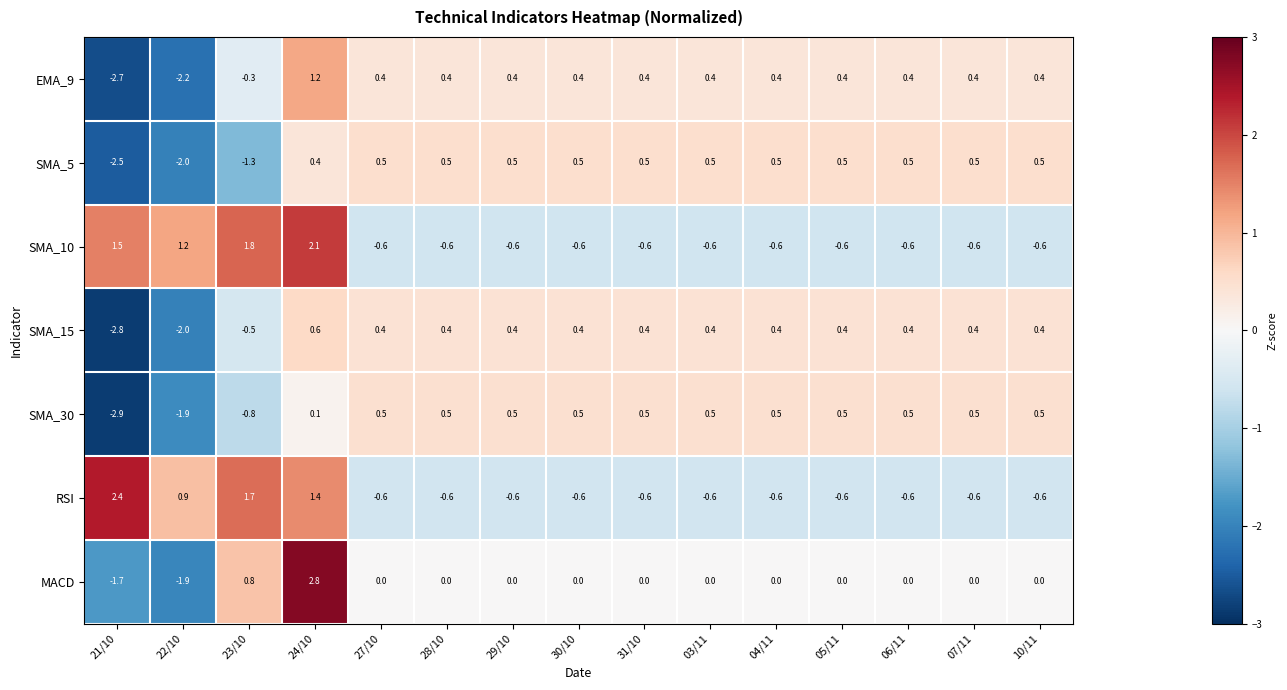

How many series are shown in this chart?

7